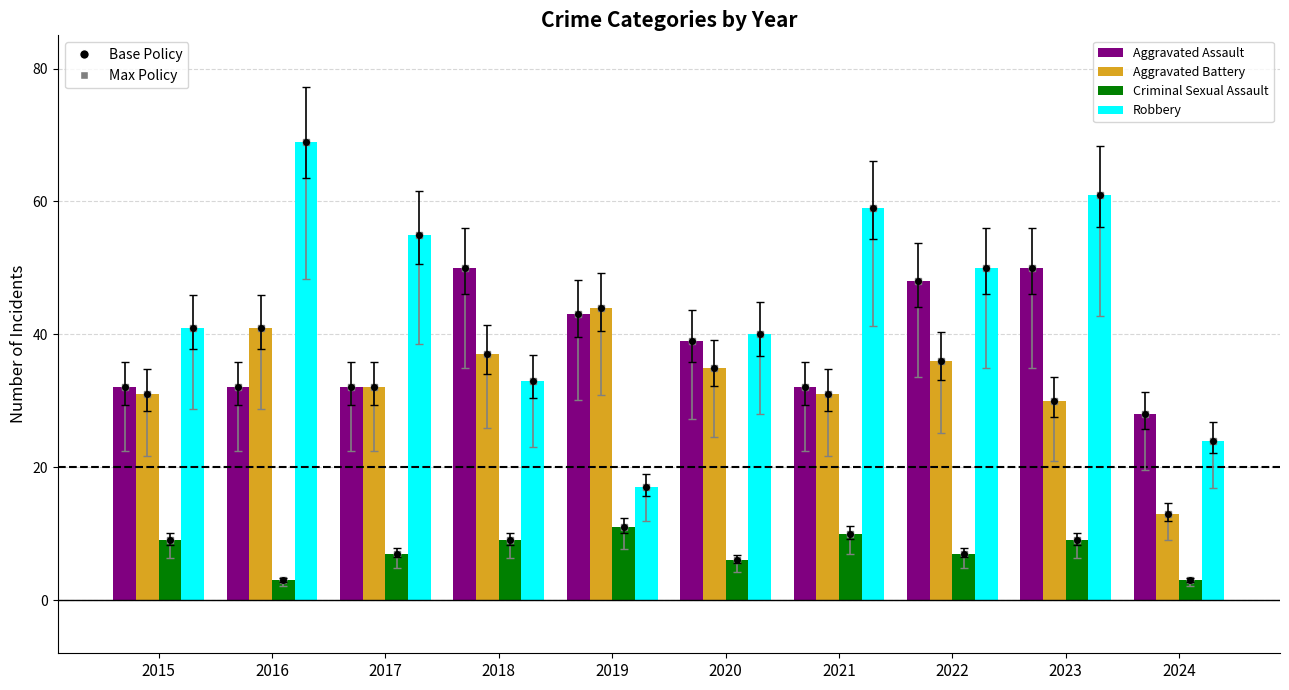

At how many categories does at least one series exceed 39?

9